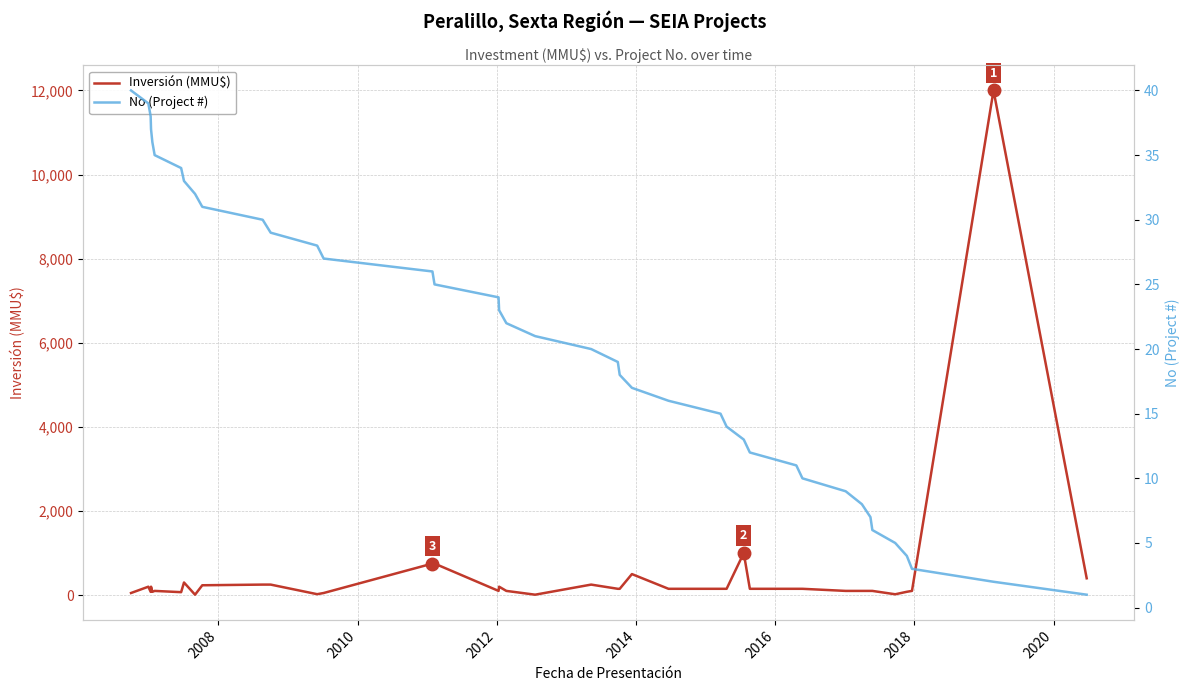

Reading left to right, extract all data points from this chart.

Inversión (MMU$): 50	200	78	200	78	100	70	300	10	234	250	250	22	50	750	750	100	200	100	10	250	150	150	500	150	150	150	1000	150	150	150	100	100	100	100	20	79	100	12000	400
No (Project #): 40	39	38	37	36	35	34	33	32	31	30	29	28	27	26	25	24	23	22	21	20	19	18	17	16	15	14	13	12	11	10	9	8	7	6	5	4	3	2	1